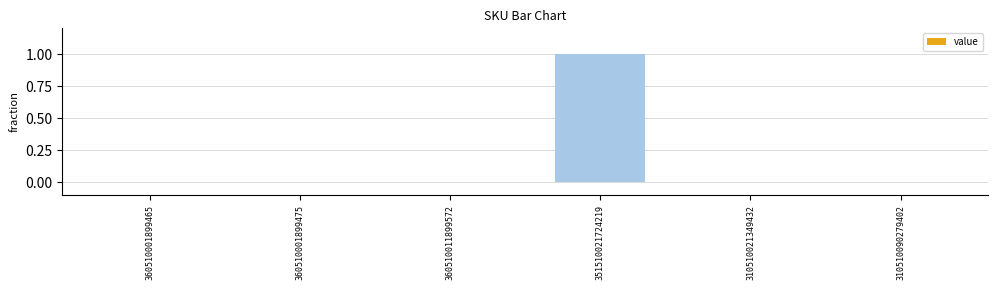

Count the number of data series in this chart.

1